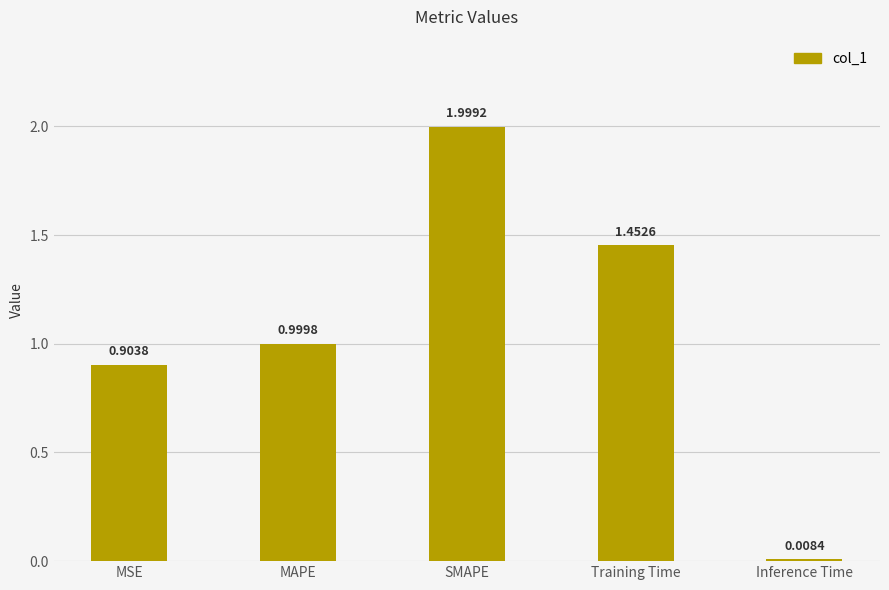

The chart shows a value of 0.5 at Training Time. True or false?

False